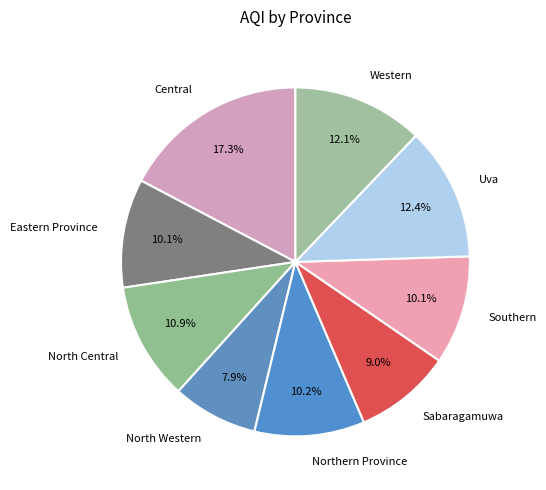

To the nearest percent, what percentage of the pie is North Central?

11%